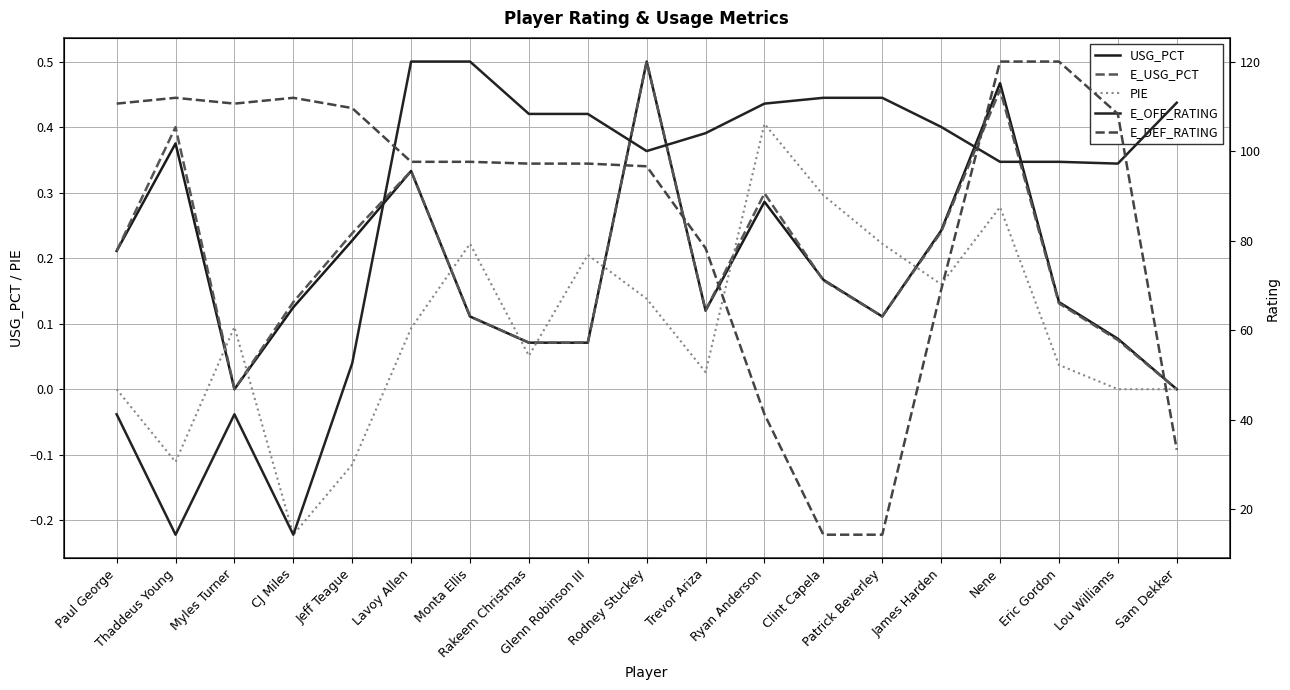

Between Trevor Ariza and Myles Turner, which is larger?

Trevor Ariza